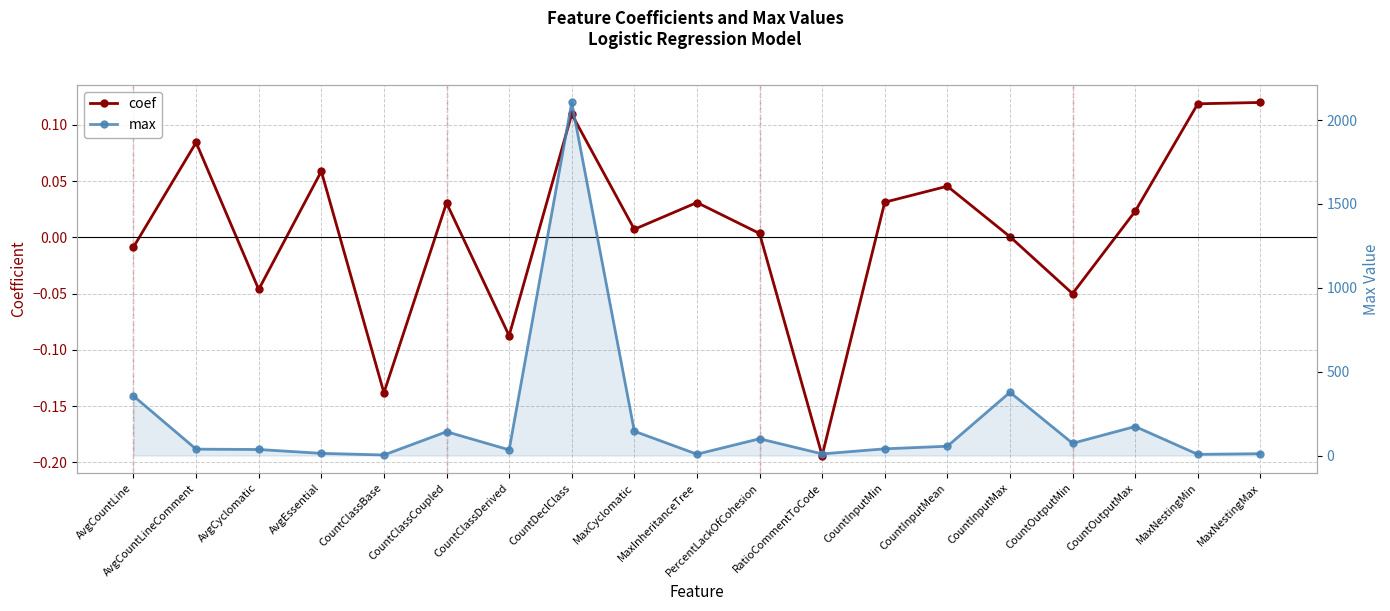

Reading left to right, what are all the values shown in this chart?

coef: AvgCountLine=-0.0	AvgCountLineComment=0.1	AvgCyclomatic=-0.0	AvgEssential=0.1	CountClassBase=-0.1	CountClassCoupled=0.0	CountClassDerived=-0.1	CountDeclClass=0.1	MaxCyclomatic=0.0	MaxInheritanceTree=0.0	PercentLackOfCohesion=0.0	RatioCommentToCode=-0.2	CountInputMin=0.0	CountInputMean=0.0	CountInputMax=0.0	CountOutputMin=-0.1	CountOutputMax=0.0	MaxNestingMin=0.1	MaxNestingMax=0.1
max: AvgCountLine=355.0	AvgCountLineComment=38.0	AvgCyclomatic=36.0	AvgEssential=13.0	CountClassBase=3.3	CountClassCoupled=142.0	CountClassDerived=34.0	CountDeclClass=2105.0	MaxCyclomatic=145.0	MaxInheritanceTree=8.0	PercentLackOfCohesion=100.0	RatioCommentToCode=9.7	CountInputMin=40.0	CountInputMean=55.5	CountInputMax=377.0	CountOutputMin=73.0	CountOutputMax=173.0	MaxNestingMin=7.0	MaxNestingMax=11.0